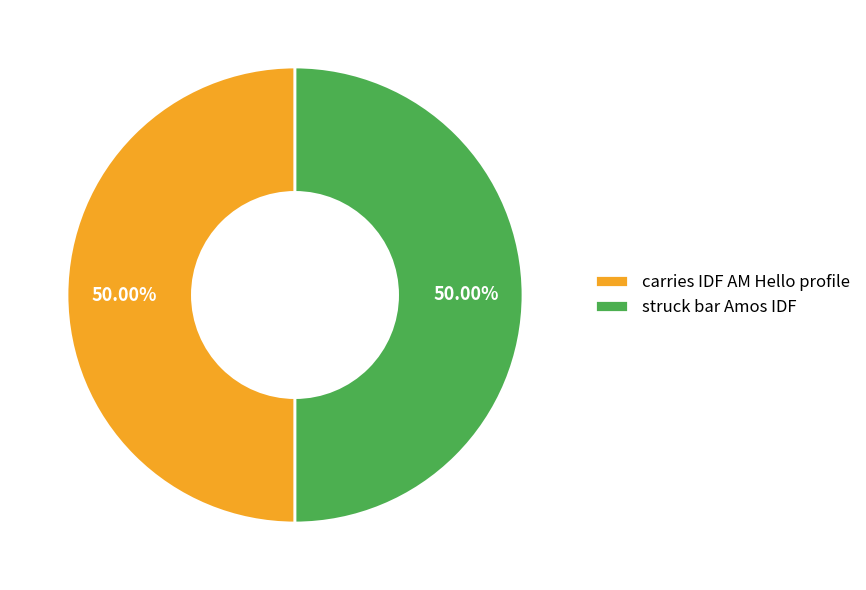

Count the number of slices in the pie.

2